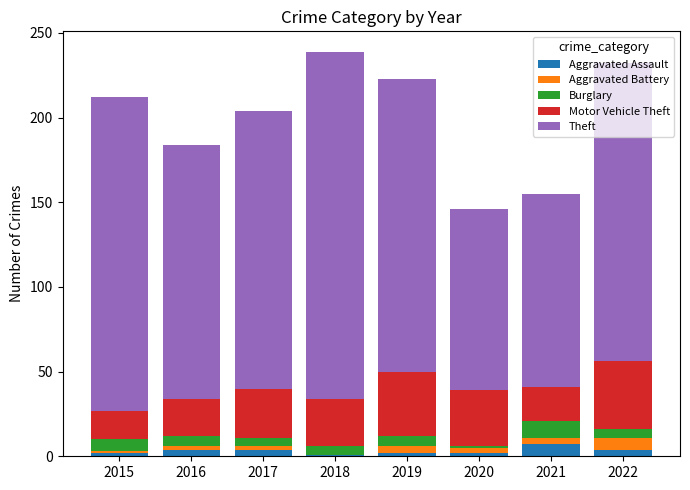

What is the maximum value for Aggravated Assault?

7